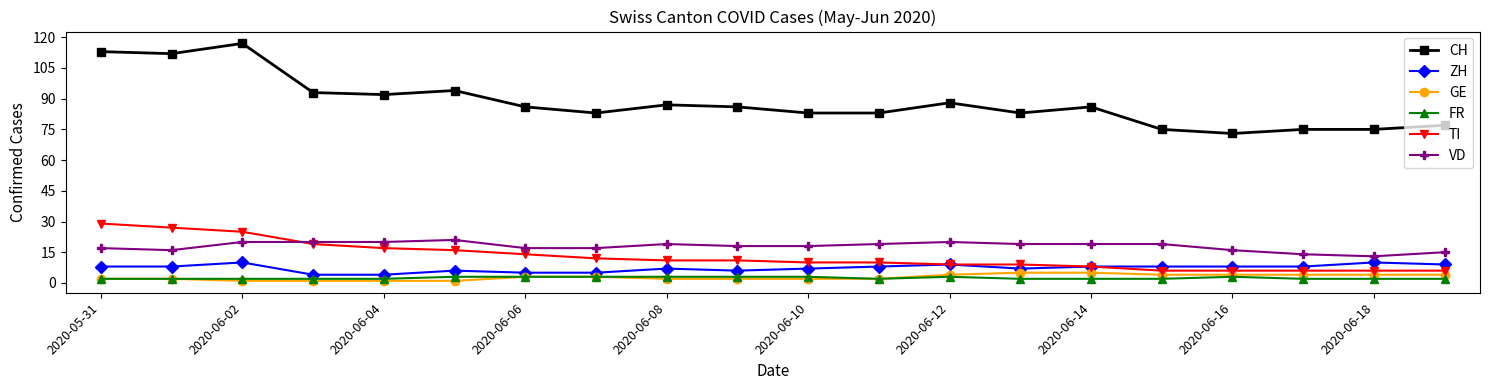

At how many categories does at least one series exceed 34?

20